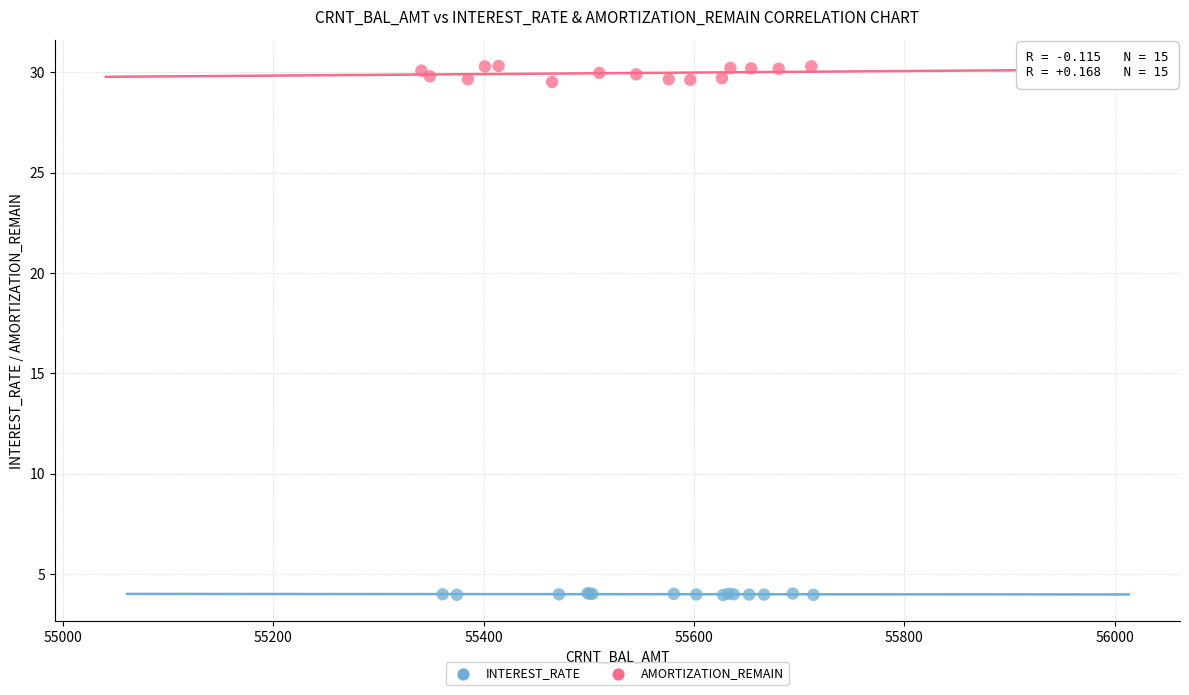

Which series reaches the maximum Y coordinate?

AMORTIZATION_REMAIN